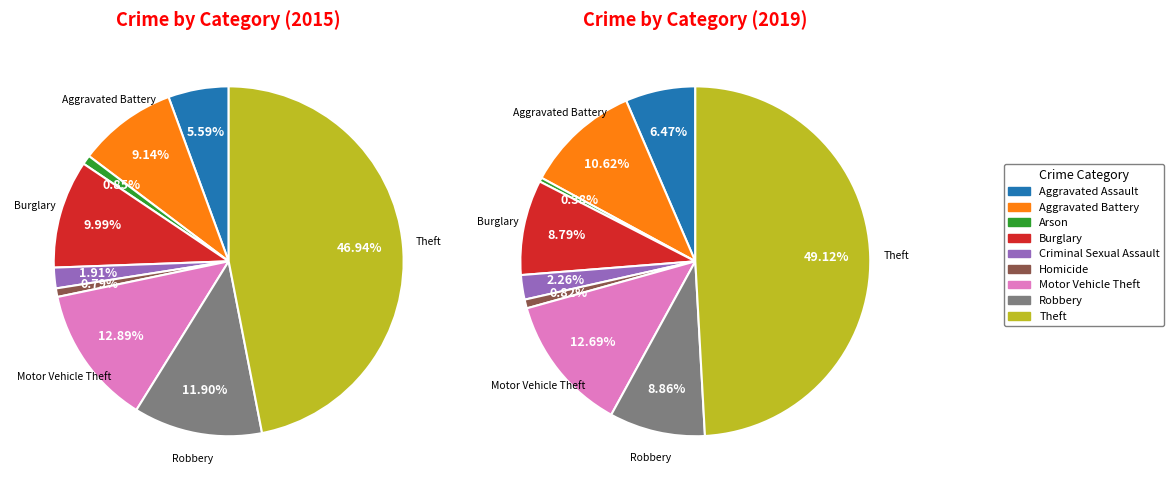

To the nearest percent, what is the average slice percentage?

11%